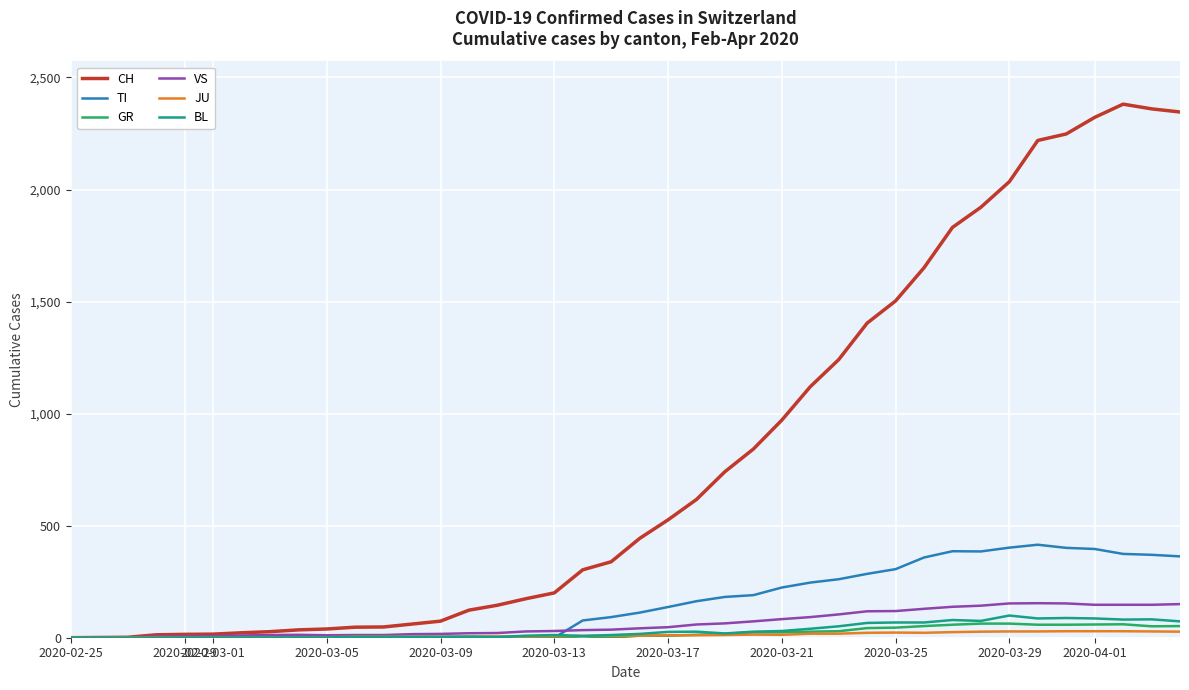

Which series has the largest total across all categories?

CH